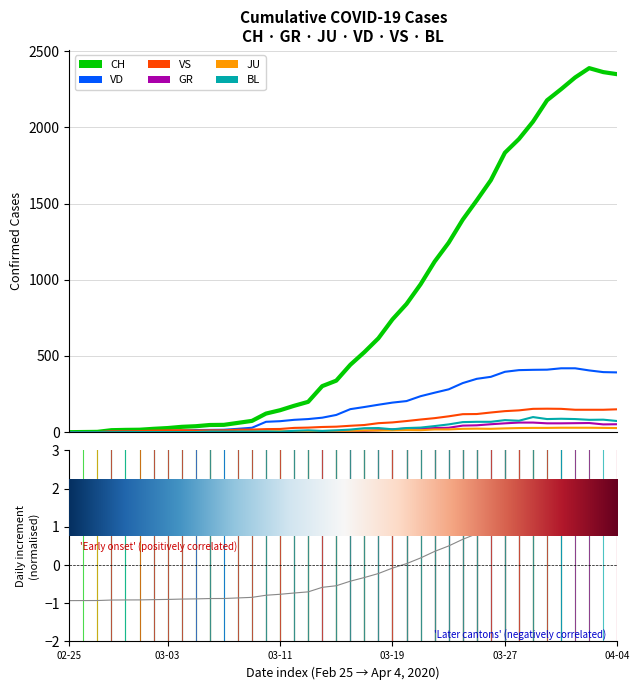

Reading left to right, what are all the values shown in this chart?

CH: 02-25=0	03-03=1	03-11=2	03-19=13	03-27=15	04-04=16	6=22	7=27	8=35	9=39	10=47	11=48	12=61	13=74	14=122	15=144	16=173	17=199	18=302	19=338	20=442	21=525	22=616	23=740	24=841	25=970	26=1119	27=1243	28=1394	29=1521	30=1653	31=1833	32=1923	33=2037	34=2177	35=2250	36=2327	37=2388	38=2362	39=2348
GR: 02-25=0	03-03=0	03-11=0	03-19=0	03-27=0	04-04=0	6=0	7=0	8=0	9=0	10=0	11=0	12=0	13=0	14=0	15=0	16=0	17=0	18=6	19=0	20=9	21=9	22=13	23=18	24=24	25=24	26=27	27=29	28=43	29=45	30=52	31=58	32=63	33=63	34=58	35=58	36=59	37=60	38=51	39=52
JU: 02-25=0	03-03=0	03-11=1	03-19=1	03-27=1	04-04=1	6=1	7=1	8=1	9=2	10=5	11=5	12=5	13=5	14=5	15=6	16=6	17=8	18=8	19=9	20=9	21=11	22=11	23=12	24=14	25=13	26=18	27=18	28=22	29=23	30=22	31=25	32=27	33=28	34=28	35=29	36=29	37=29	38=28	39=27
VD: 02-25=0	03-03=0	03-11=0	03-19=4	03-27=4	04-04=4	6=6	7=8	8=11	9=14	10=15	11=16	12=22	13=29	14=68	15=72	16=81	17=86	18=95	19=113	20=151	21=165	22=180	23=194	24=204	25=236	26=259	27=281	28=322	29=350	30=363	31=396	32=407	33=409	34=410	35=419	36=419	37=405	38=394	39=392
VS: 02-25=0	03-03=0	03-11=0	03-19=6	03-27=6	04-04=7	6=10	7=12	8=13	9=11	10=12	11=12	12=16	13=17	14=20	15=21	16=28	17=30	18=34	19=36	20=42	21=47	22=59	23=64	24=73	25=83	26=92	27=104	28=118	29=119	30=129	31=138	32=143	33=153	34=154	35=153	36=147	37=147	38=147	39=150
BL: 02-25=0	03-03=0	03-11=0	03-19=0	03-27=1	04-04=1	6=1	7=1	8=1	9=1	10=4	11=4	12=4	13=4	14=5	15=3	16=9	17=12	18=8	19=12	20=17	21=26	22=27	23=19	24=27	25=30	26=40	27=51	28=66	29=68	30=68	31=79	32=75	33=99	34=86	35=88	36=86	37=81	38=82	39=73